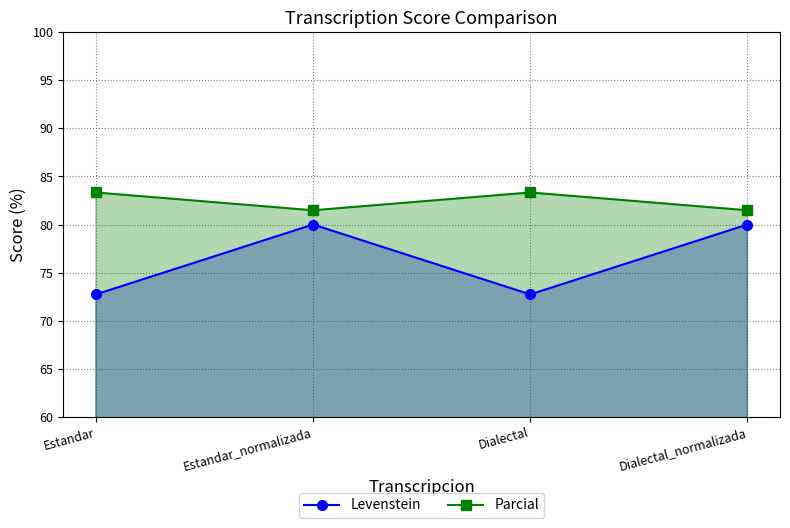

What is the label of the 2nd point from the left?

Estandar_normalizada